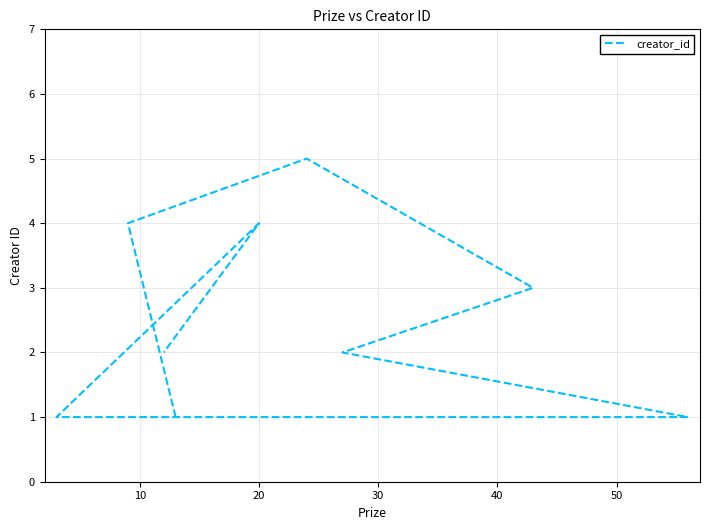

Read the value at 50.

1